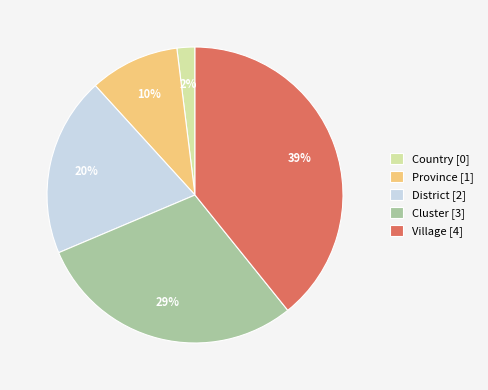

Count the number of slices in the pie.

5